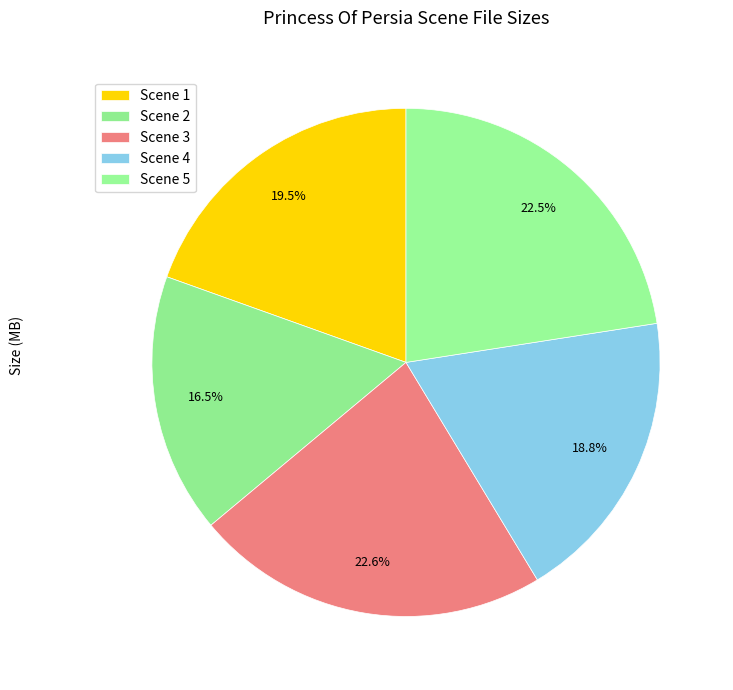

True or false: Scene 5 accounts for 23% of the total.

True